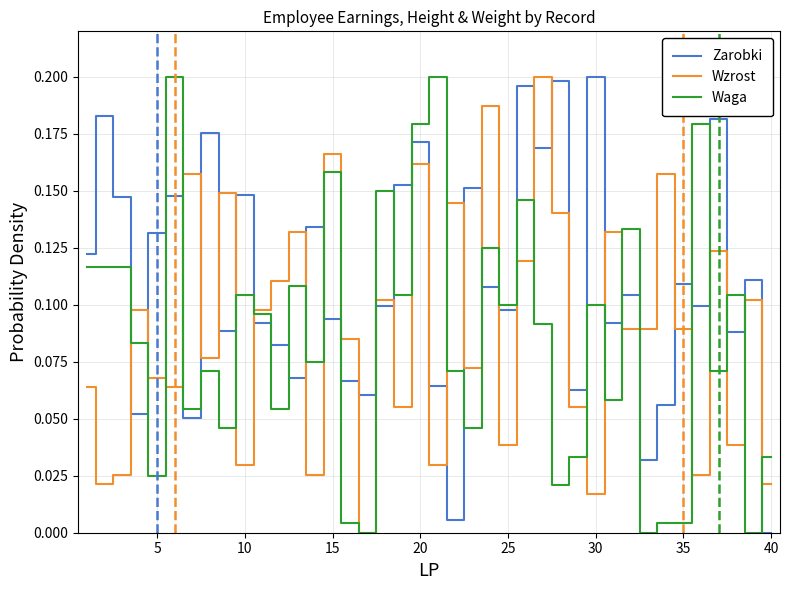

True or false: Zarobki and Wzrost intersect in this chart.

True